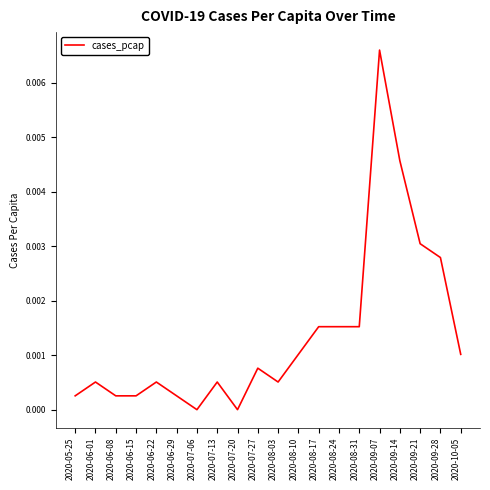

Between 2020-06-01 and 2020-07-06, which is larger?

2020-06-01